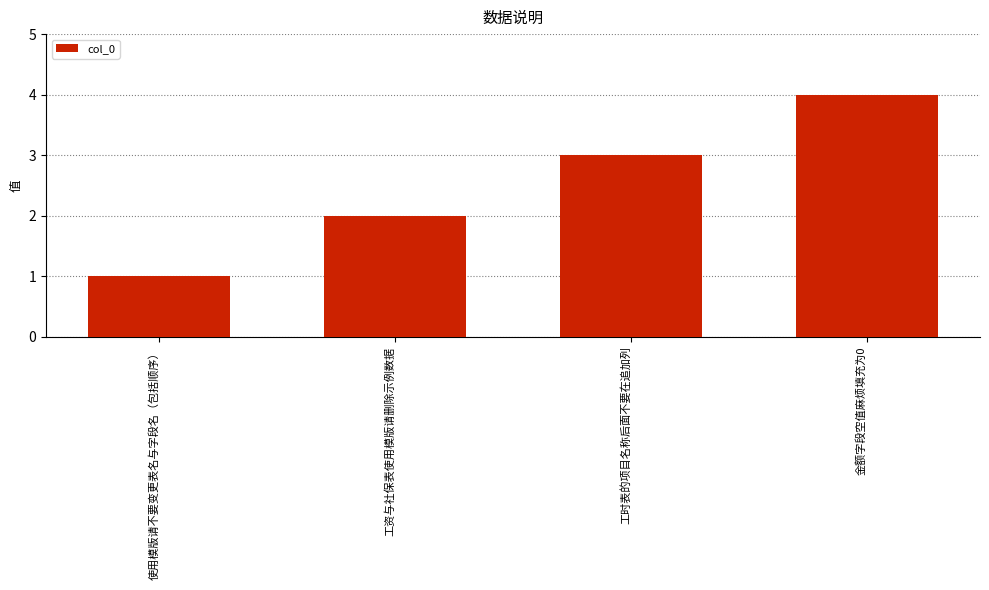

Between 工资与社保表使用模版请删除示例数据 and 工时表的项目名称后面不要在追加列, which is larger?

工时表的项目名称后面不要在追加列